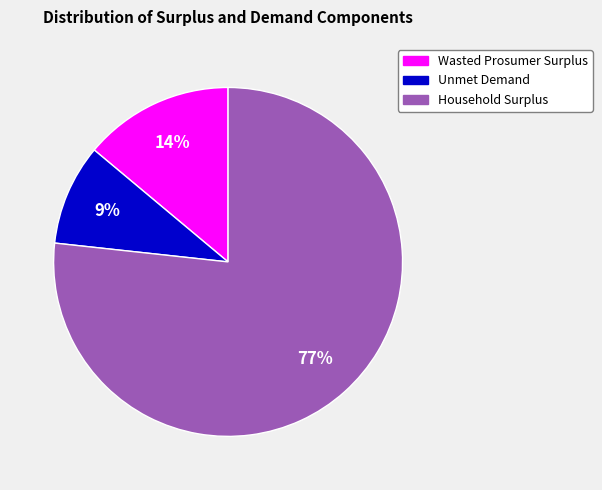

To the nearest percent, what portion does Wasted Prosumer Surplus represent?

14%